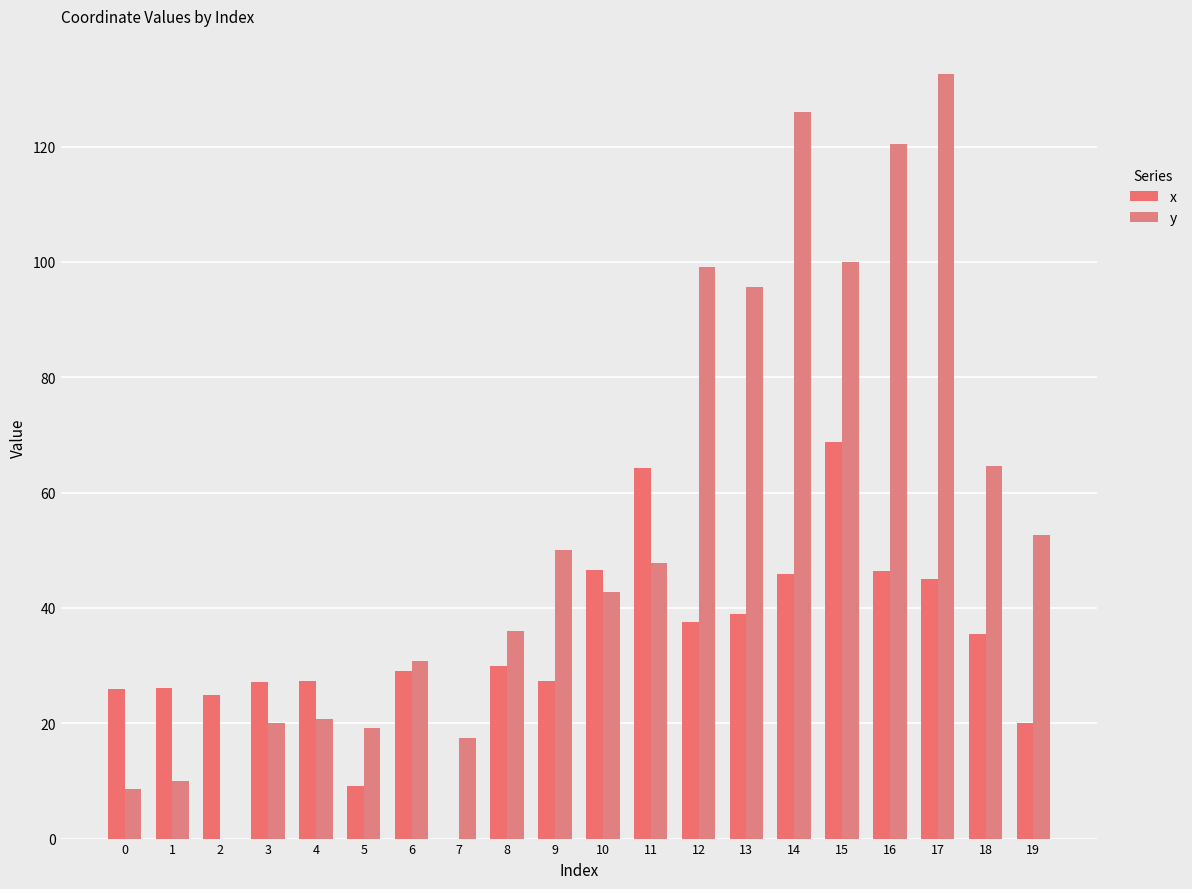

How many groups of bars are there?

20